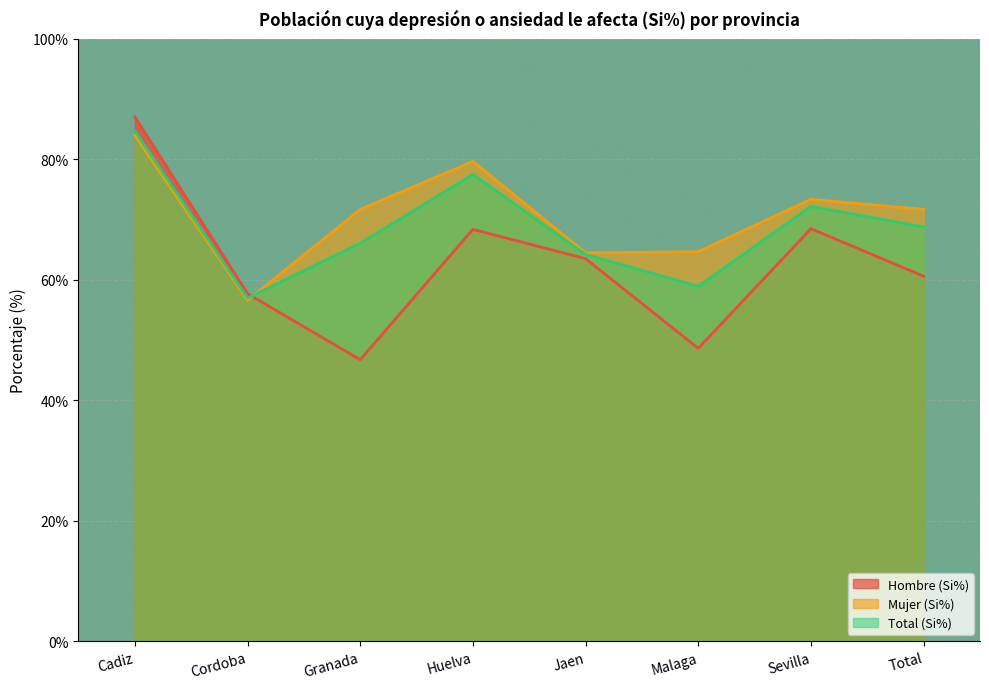

The value of Hombre (Si%) at Cadiz is 59.0. True or false?

False